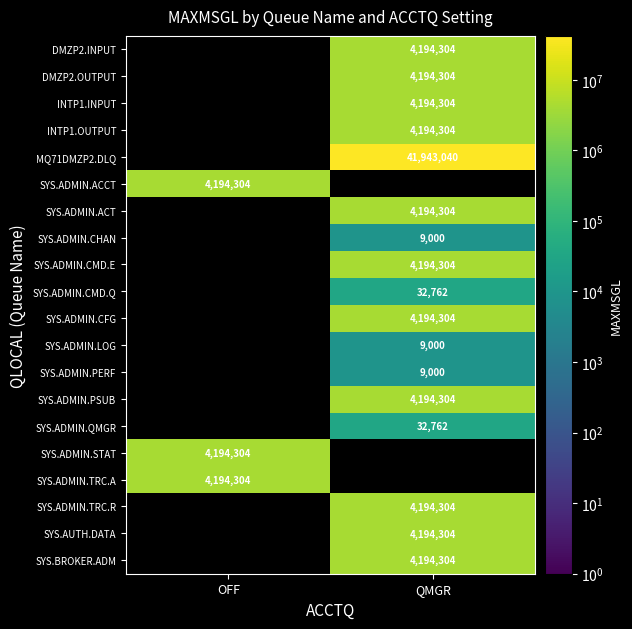

Which category has the highest value across all series?

QMGR